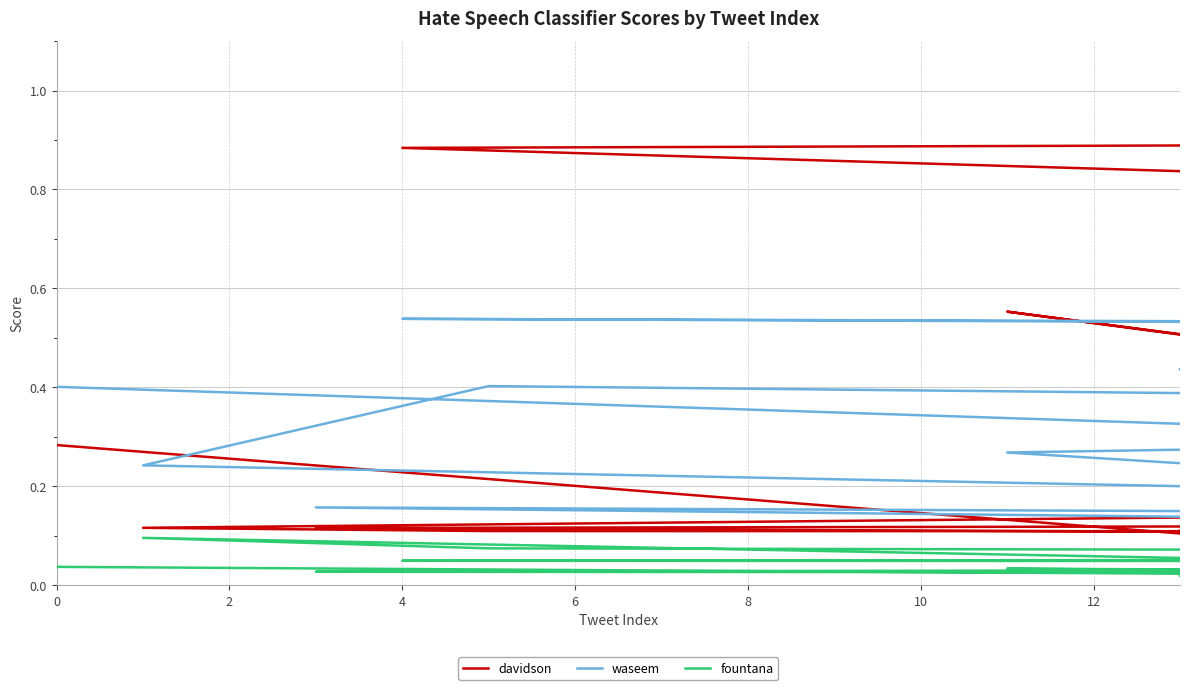

Where is the first local minimum for davidson?

4